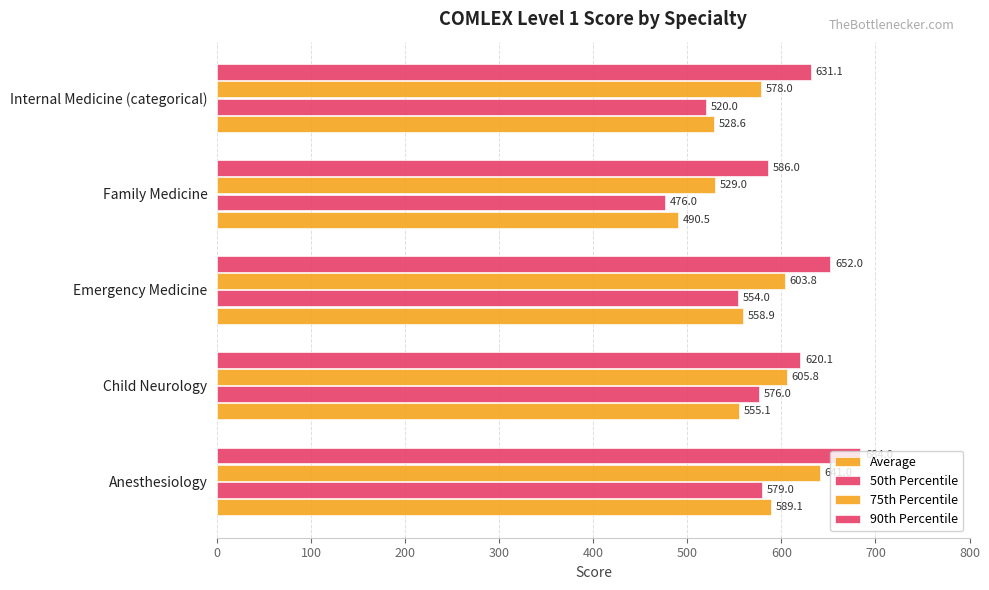

How many distinct data groups are displayed?

4